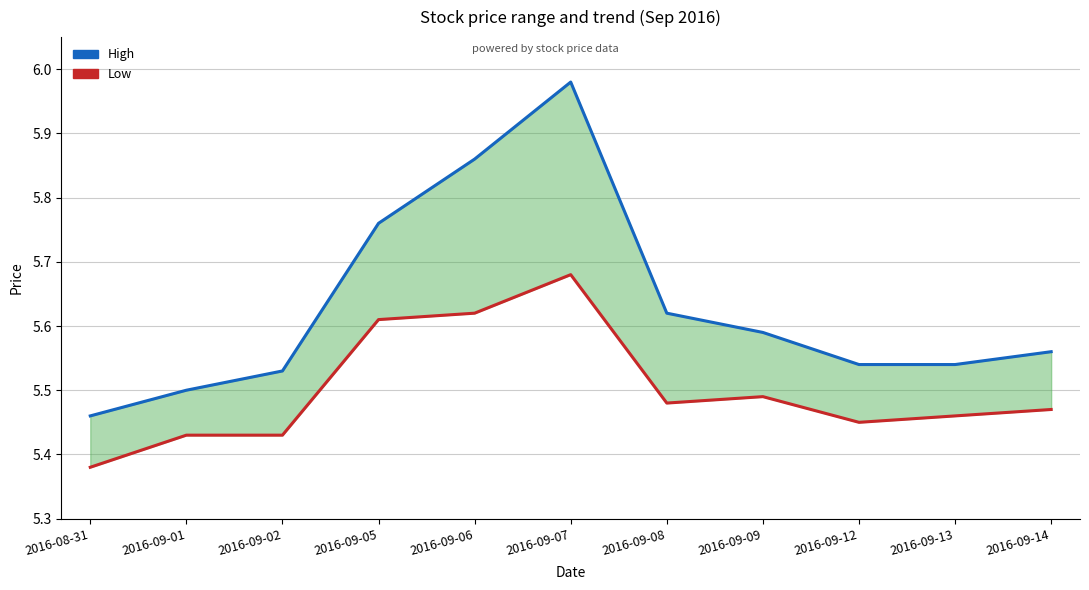

Rank the series at 2016-08-31 from highest to lowest value.

High, Low